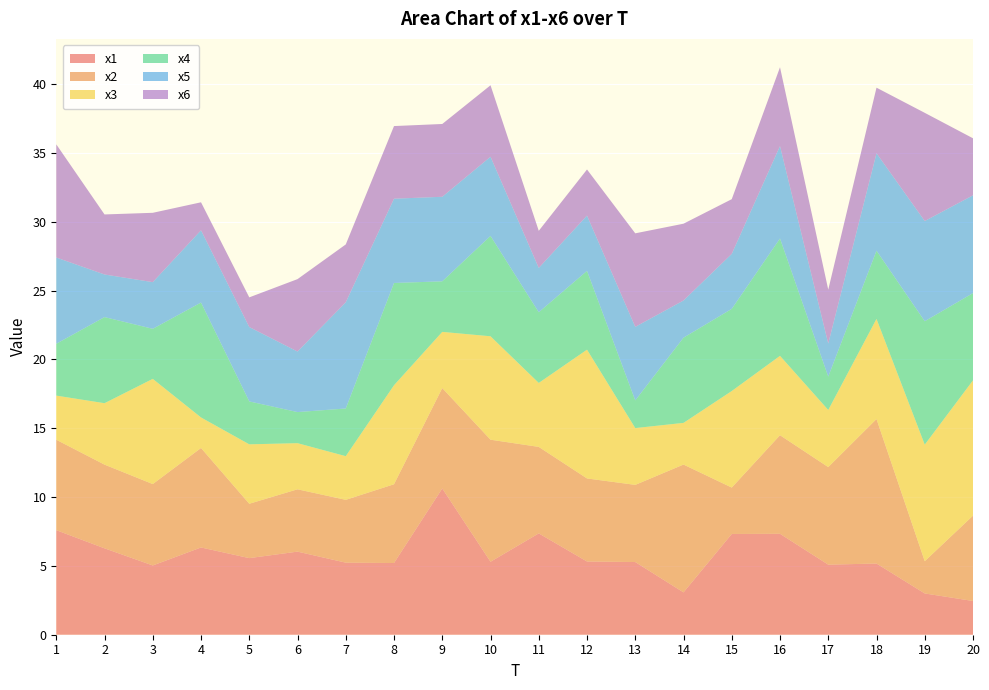

Reading right to left, list all the values displayed in this chart.

x1: 20=2.5	19=3.0	18=5.2	17=5.1	16=7.3	15=7.3	14=3.1	13=5.3	12=5.3	11=7.4	10=5.3	9=10.6	8=5.2	7=5.2	6=6.0	5=5.6	4=6.3	3=5.0	2=6.3	1=7.6
x2: 20=6.2	19=2.3	18=10.5	17=7.1	16=7.2	15=3.4	14=9.3	13=5.6	12=6.0	11=6.3	10=8.9	9=7.3	8=5.7	7=4.6	6=4.5	5=3.9	4=7.2	3=5.9	2=6.1	1=6.6
x3: 20=9.8	19=8.5	18=7.3	17=4.2	16=5.8	15=7.0	14=3.0	13=4.1	12=9.4	11=4.6	10=7.5	9=4.1	8=7.2	7=3.2	6=3.4	5=4.3	4=2.2	3=7.6	2=4.5	1=3.2
x4: 20=6.3	19=9.0	18=5.0	17=2.4	16=8.5	15=6.0	14=6.2	13=2.0	12=5.7	11=5.1	10=7.3	9=3.7	8=7.4	7=3.5	6=2.3	5=3.1	4=8.3	3=3.6	2=6.3	1=3.8
x5: 20=7.1	19=7.3	18=7.1	17=2.4	16=6.7	15=4.0	14=2.7	13=5.3	12=4.0	11=3.2	10=5.8	9=6.1	8=6.1	7=7.7	6=4.4	5=5.4	4=5.3	3=3.4	2=3.1	1=6.3
x6: 20=4.1	19=7.9	18=4.8	17=3.9	16=5.7	15=4.0	14=5.6	13=6.8	12=3.3	11=2.7	10=5.2	9=5.3	8=5.3	7=4.2	6=5.3	5=2.2	4=2.0	3=5.0	2=4.4	1=8.2